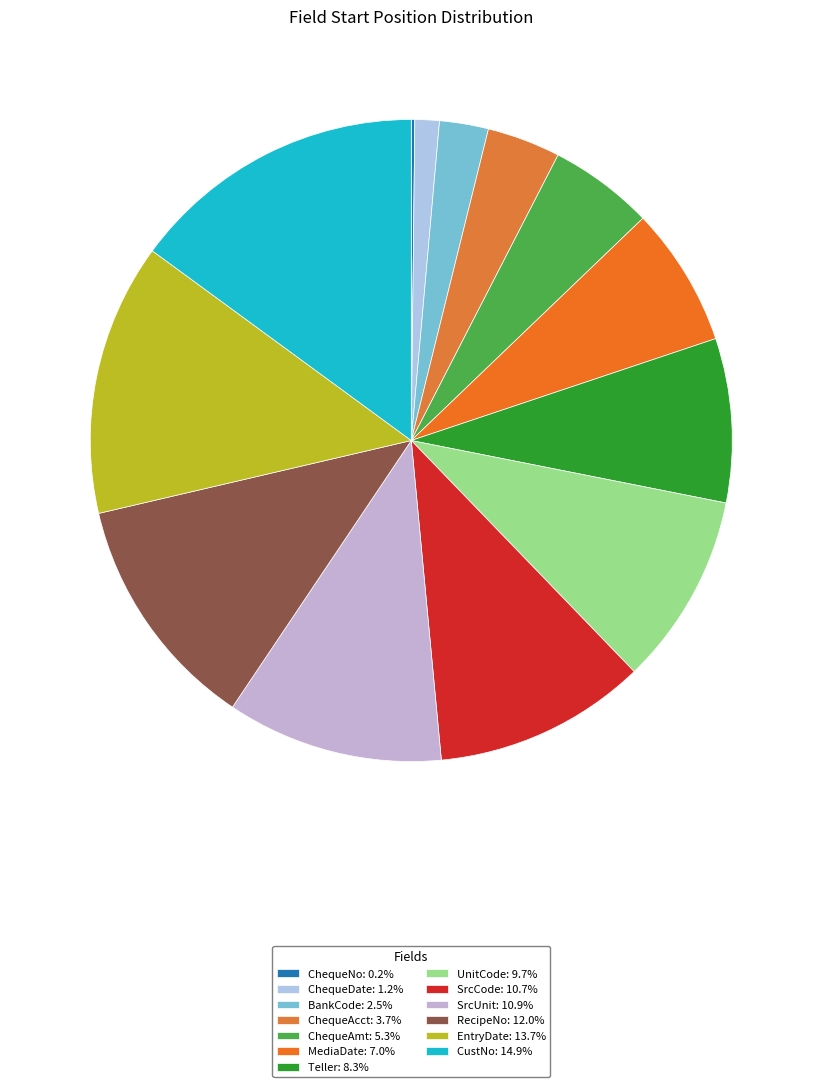

To the nearest percent, what is the combined percentage of BankCode and ChequeAmt?

8%